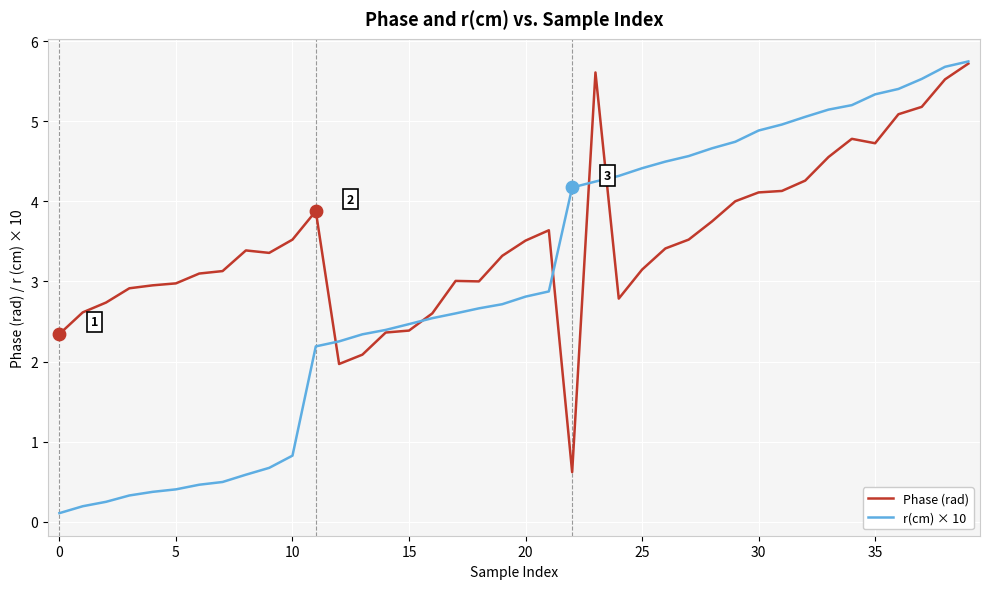

Which series has the largest total across all categories?

Phase (rad)